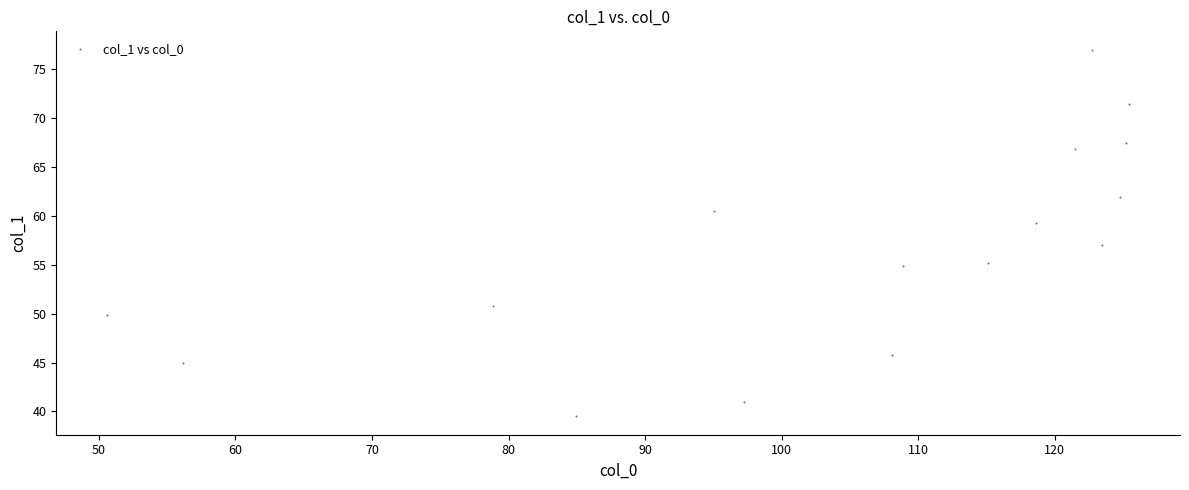

What is the range of X values (max minus min)?

74.8